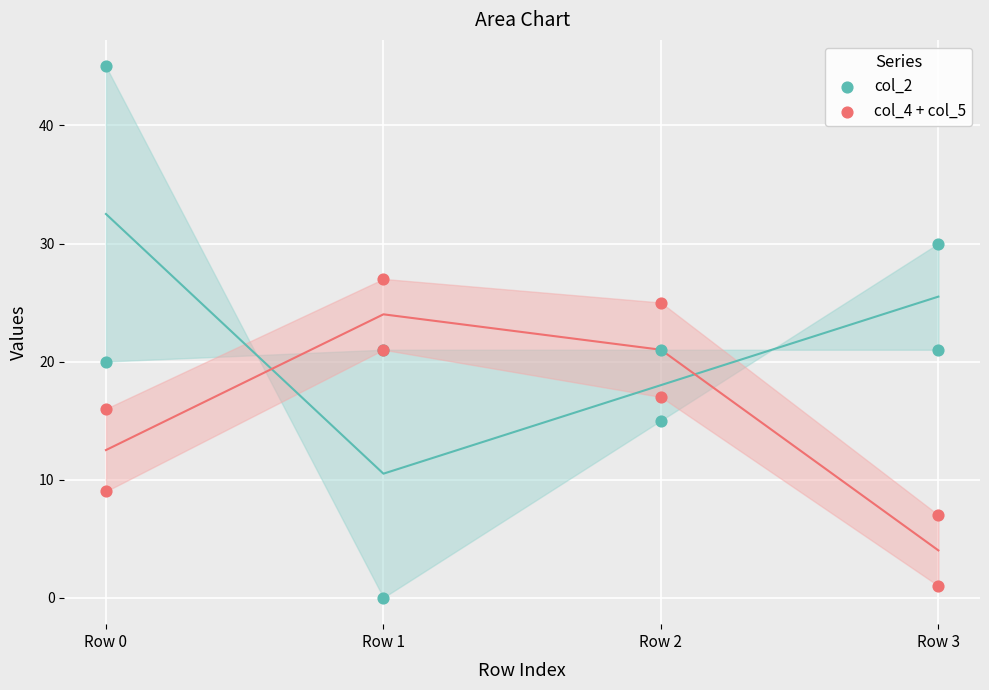

At which category is the sum across all series the highest?

Row 0